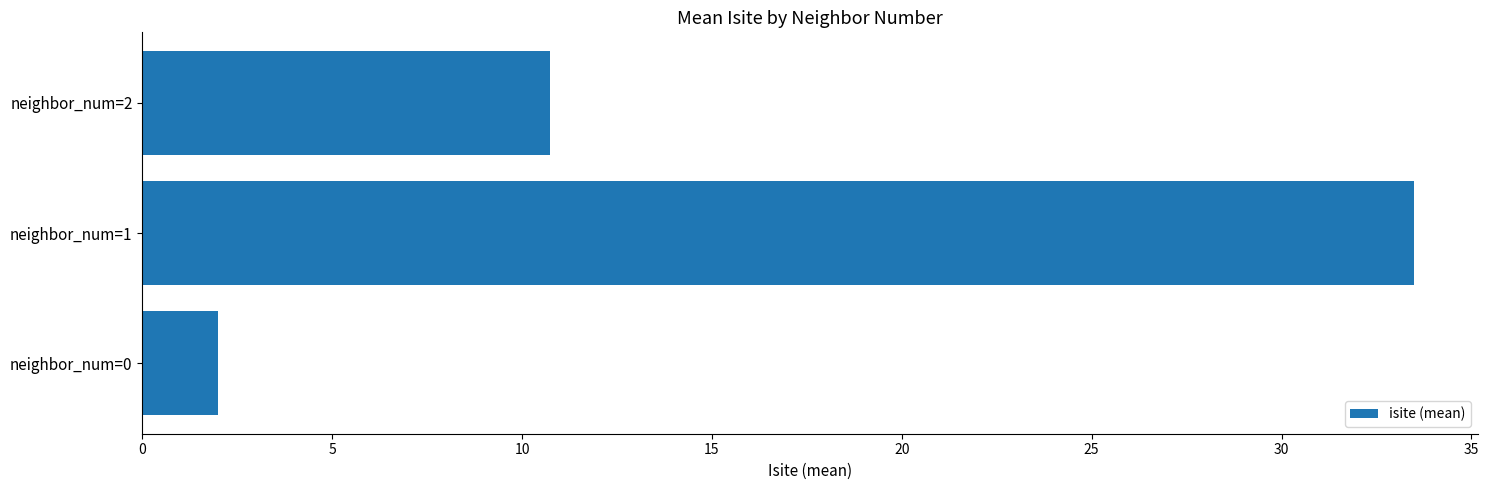

True or false: the data shows 2.0 at neighbor_num=0.

True